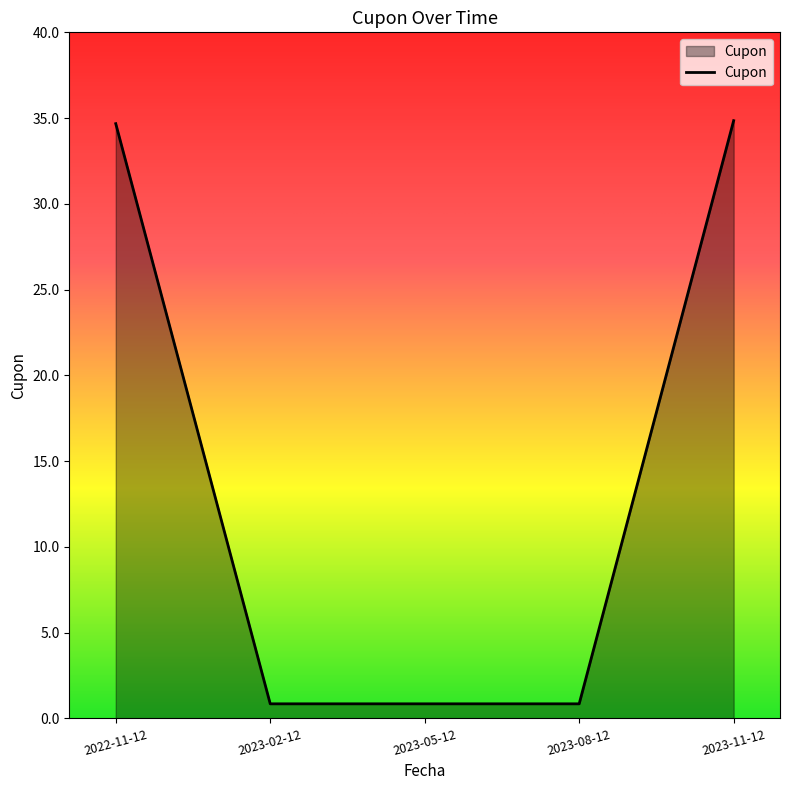

What position from the left is 2023-02-12?

2